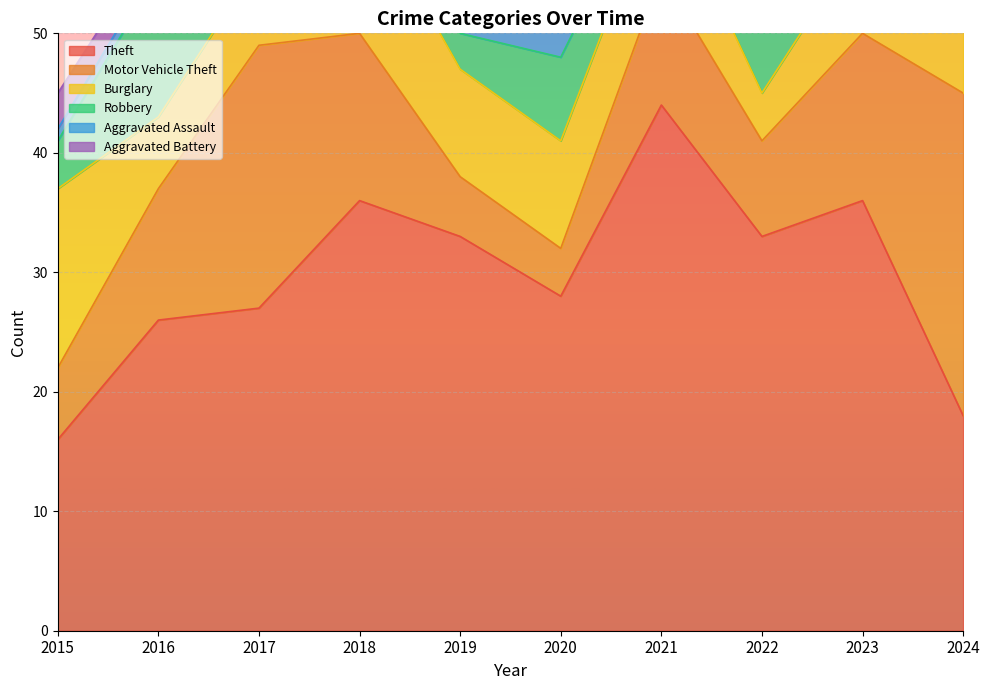

At which label does Aggravated Assault reach its peak?

2023